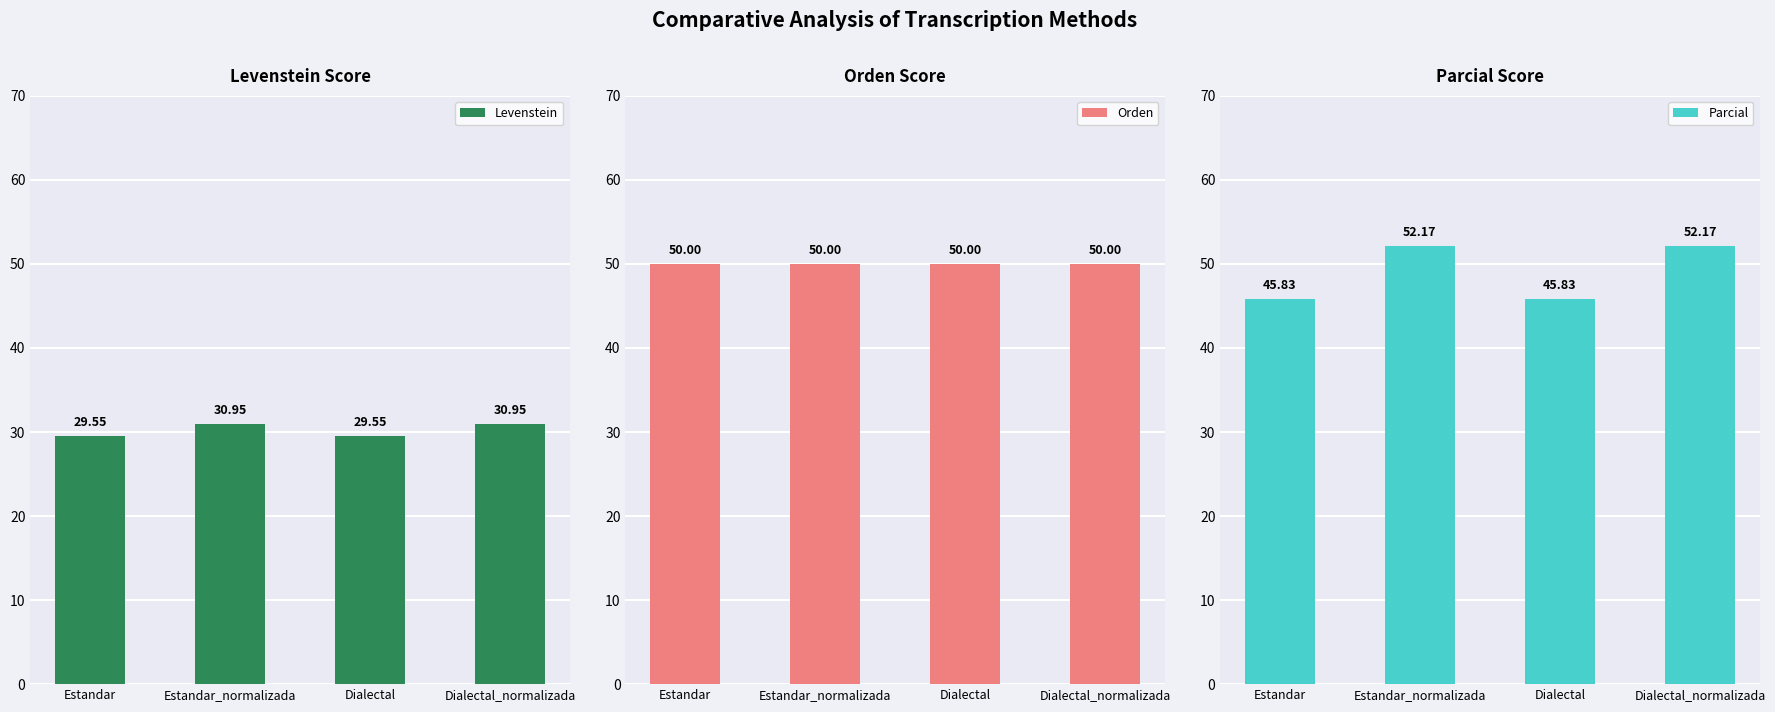

Rank the series at Estandar from lowest to highest value.

Levenstein, Parcial, Orden